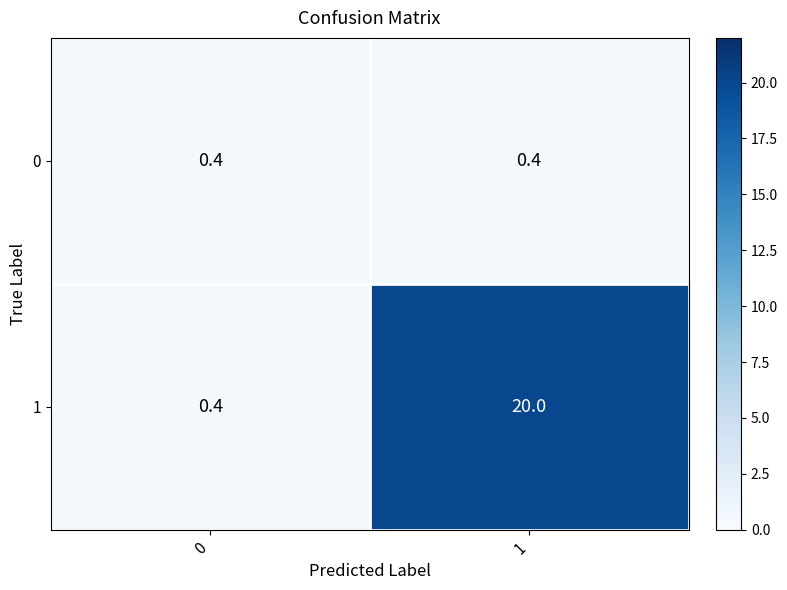

What is the average value of the 1 series?

10.2